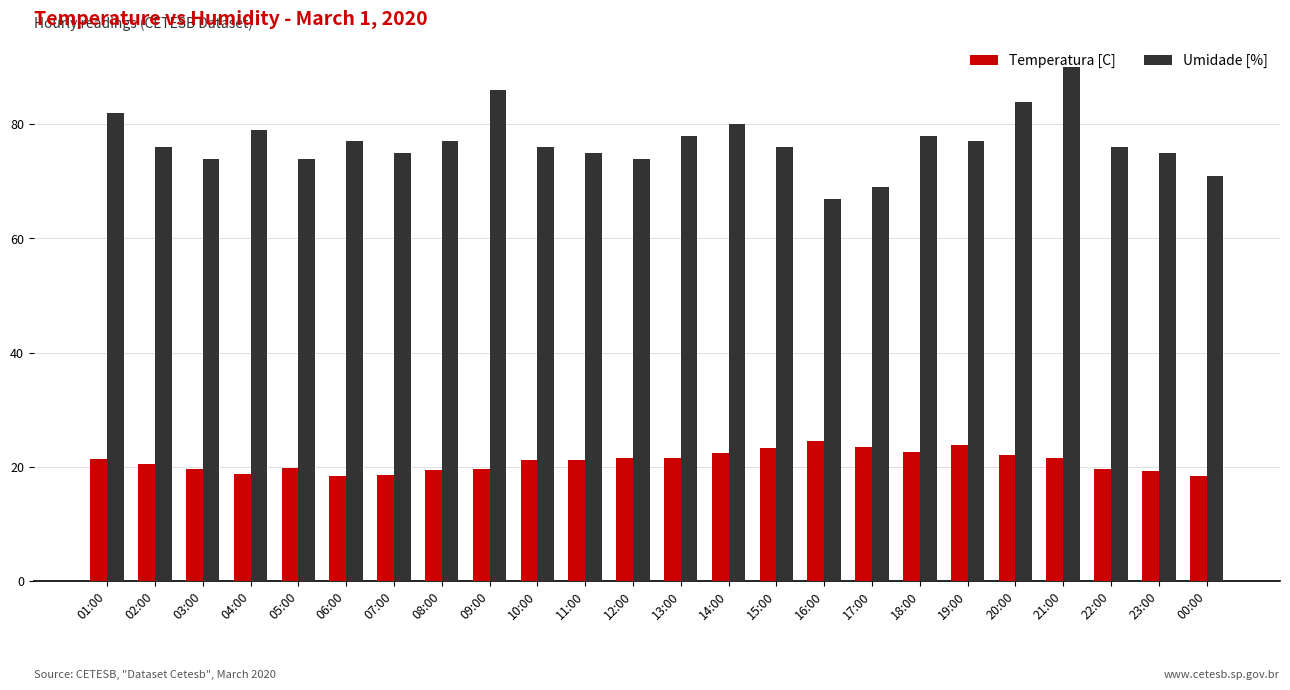

What is the label of the 10th bar from the right?

15:00